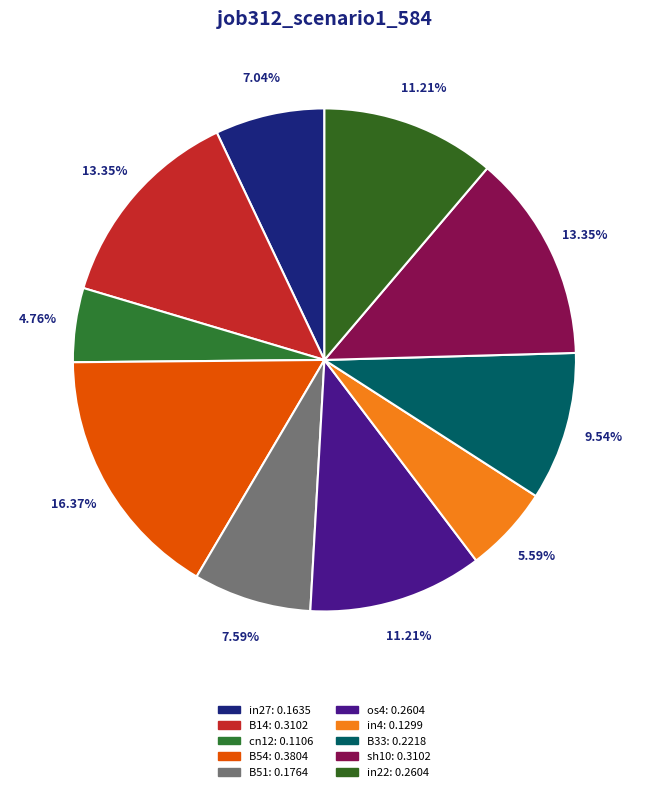

Do in22 and os4 together represent more than half of the pie?

No